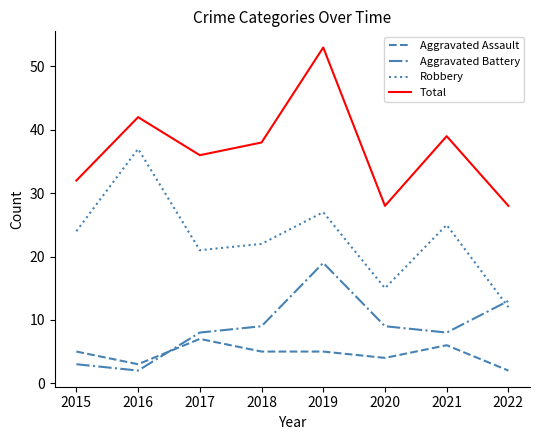

What value does the Total series have at 2019?

53